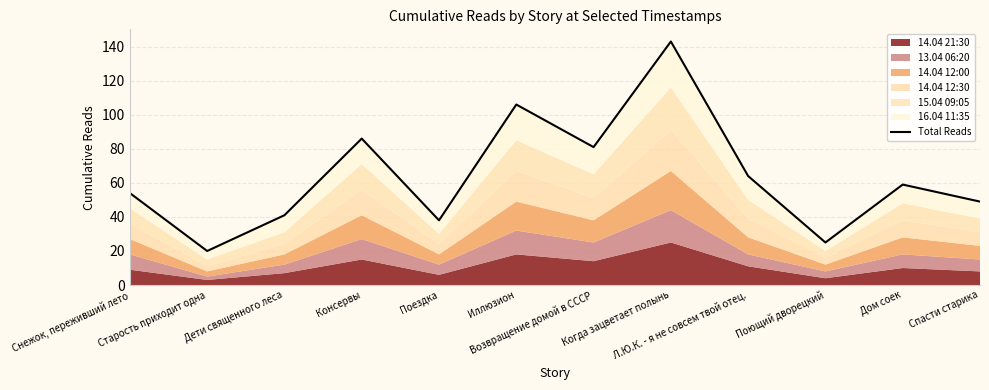

At which category does the data reach its first local peak?

Консервы